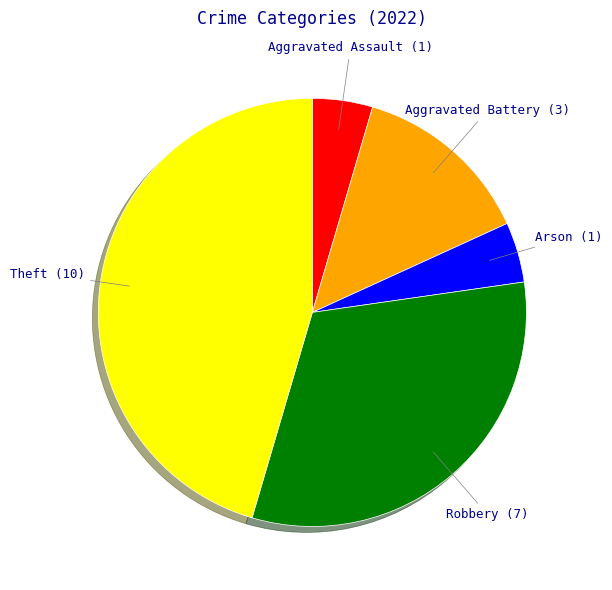

What is the largest slice in the pie chart?

Theft